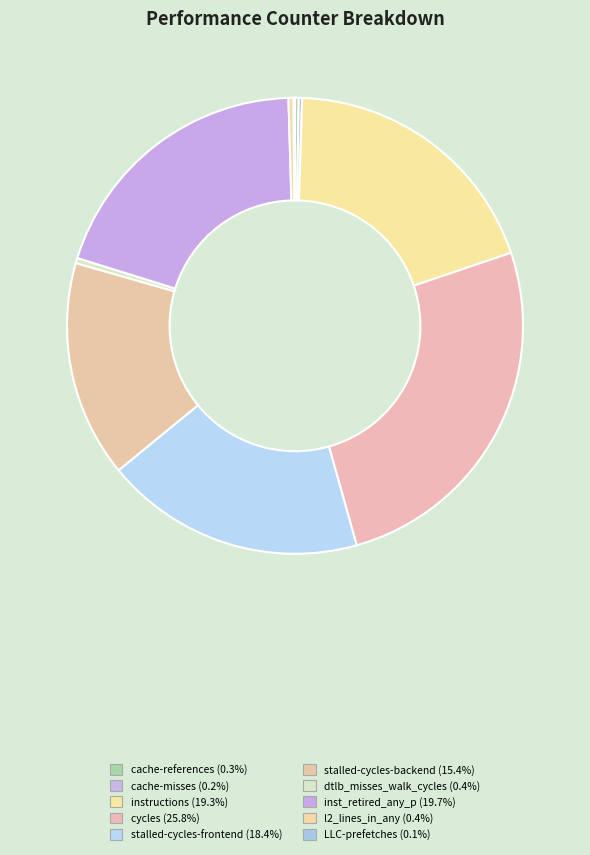

To the nearest percent, what is the difference between the stalled-cycles-frontend and LLC-prefetches slice percentages?

18%